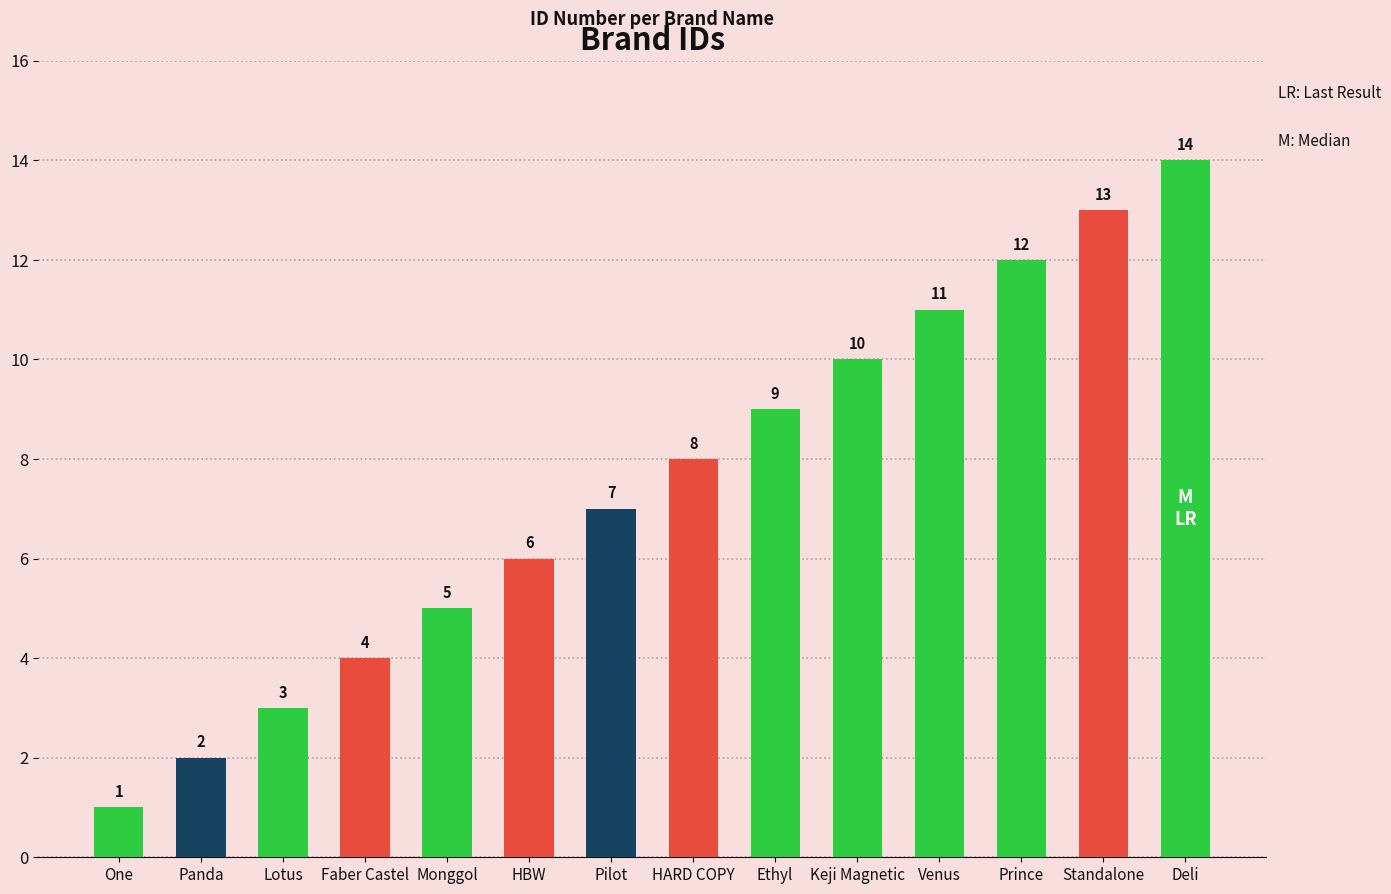

What is the greatest value displayed?

14